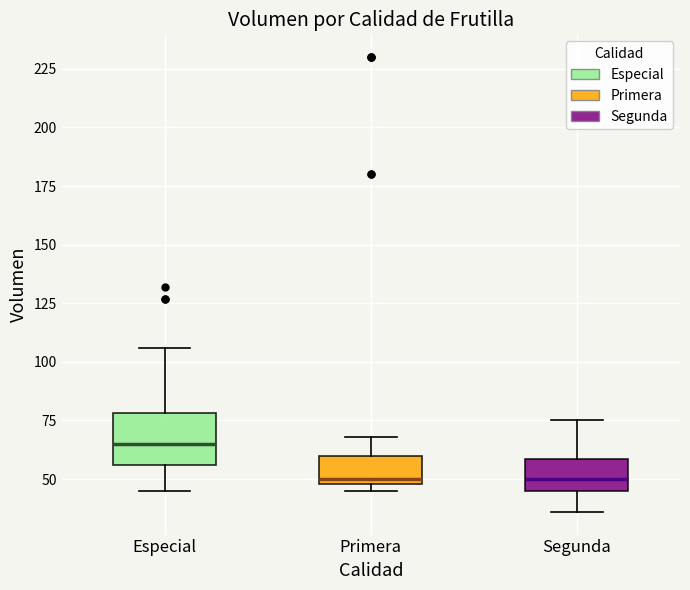

Where is the upper edge of the box for Segunda on the y-axis? The values are not printed on the chart, so give them approximately, as read against the axis.

60